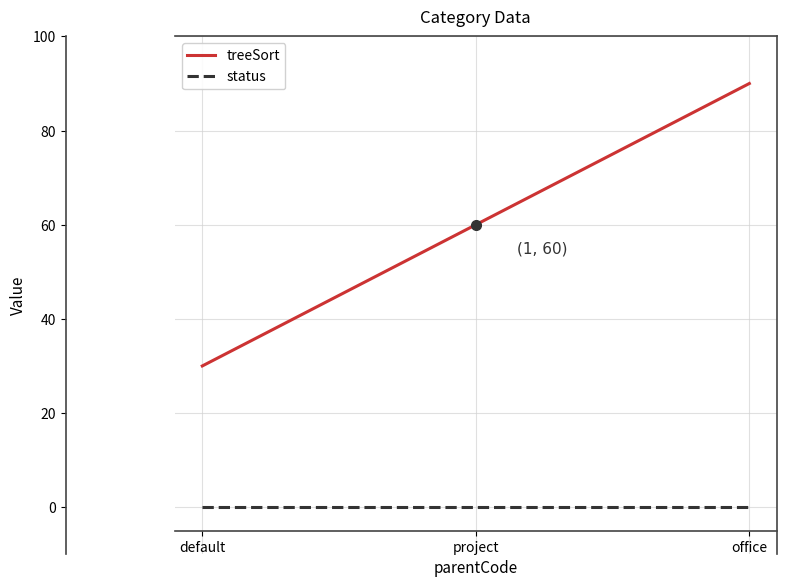

What position from the right is default?

3